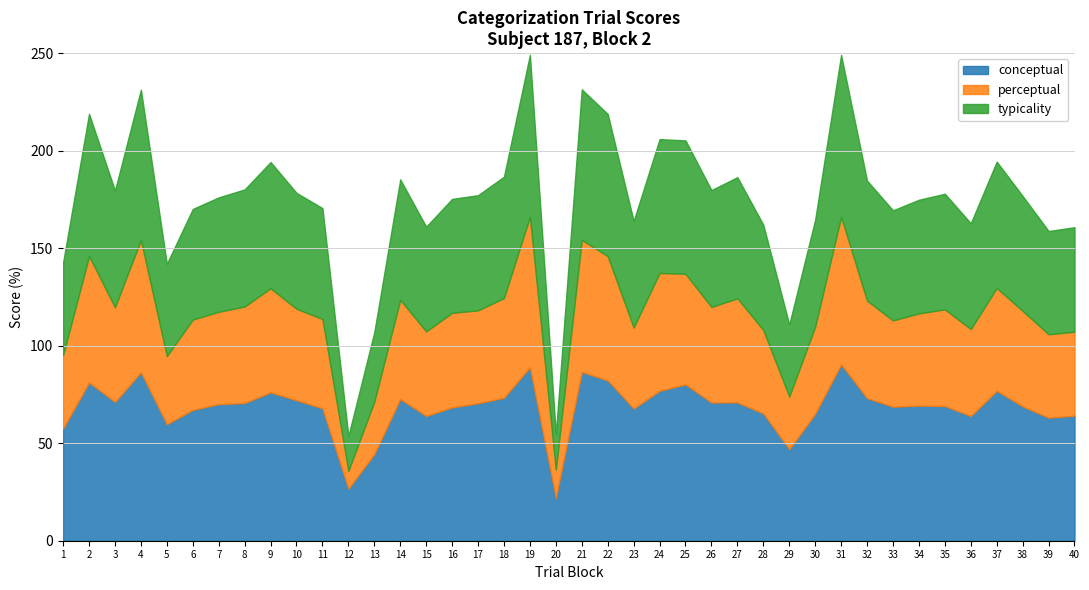

Rank the series by their maximum value, from lowest to highest.

perceptual, typicality, conceptual